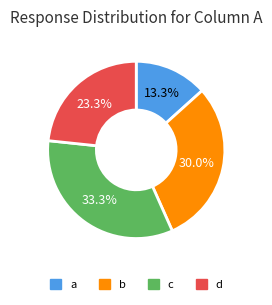

How many segments does this pie chart have?

4